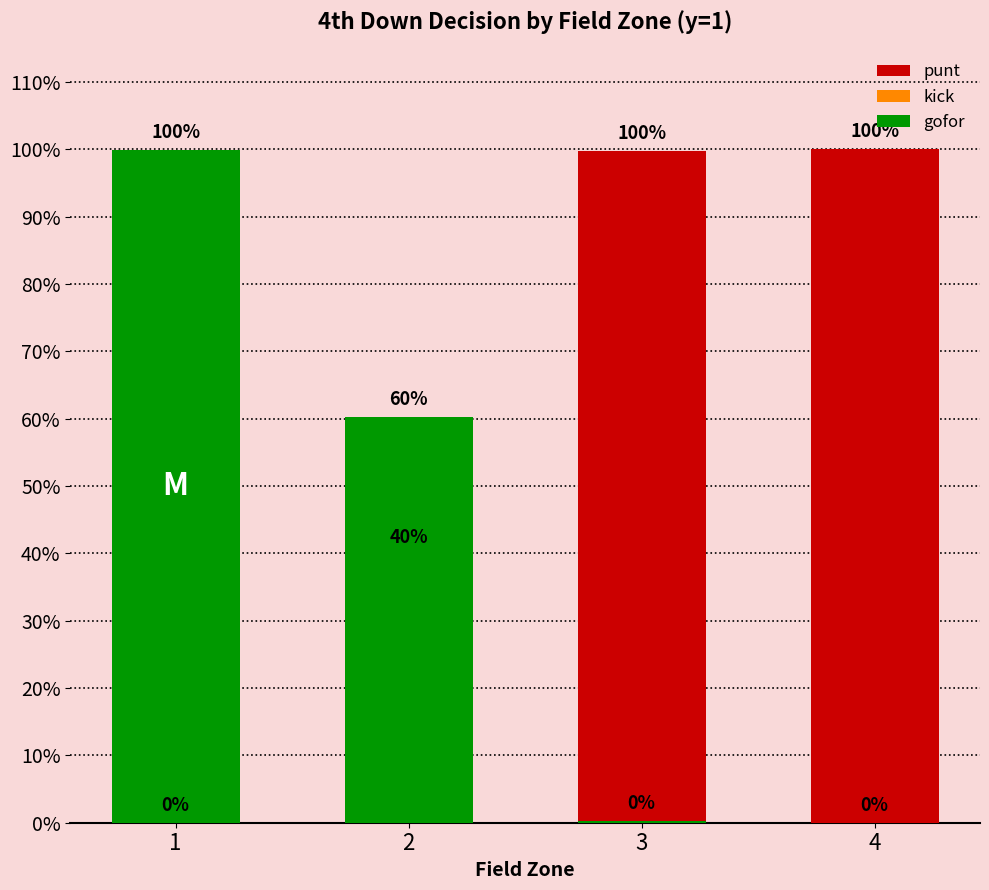

List the series in order of their peak value, lowest first.

kick, gofor, punt